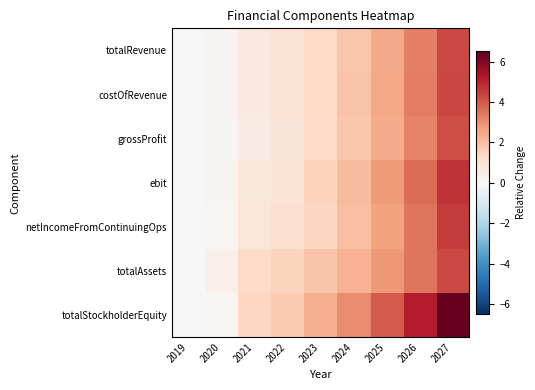

What is the spread (max minus min) of values at 2020?

0.2